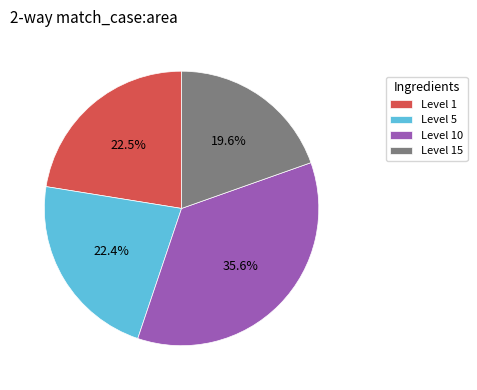

Do Level 15 and Level 1 together represent more than half of the pie?

No